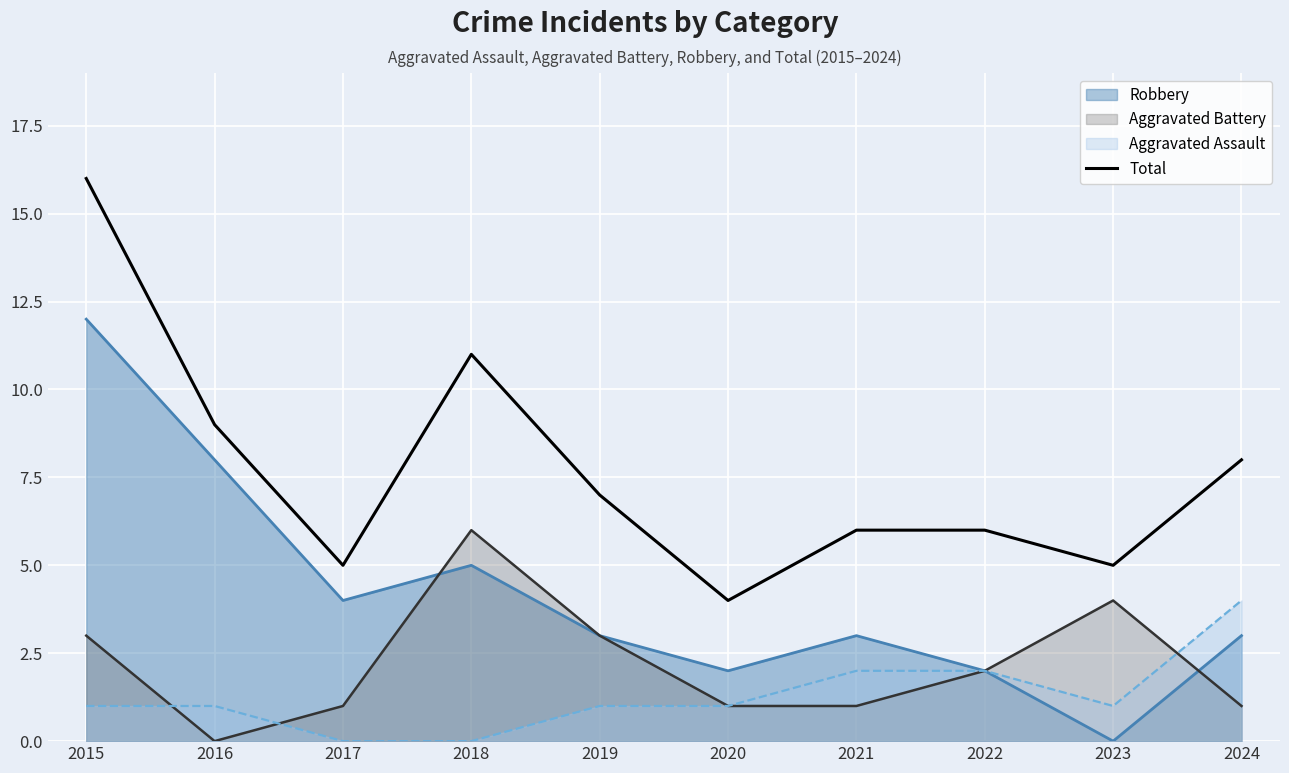

How many points are lower than both their immediate neighbors (excluding endpoints)?

3